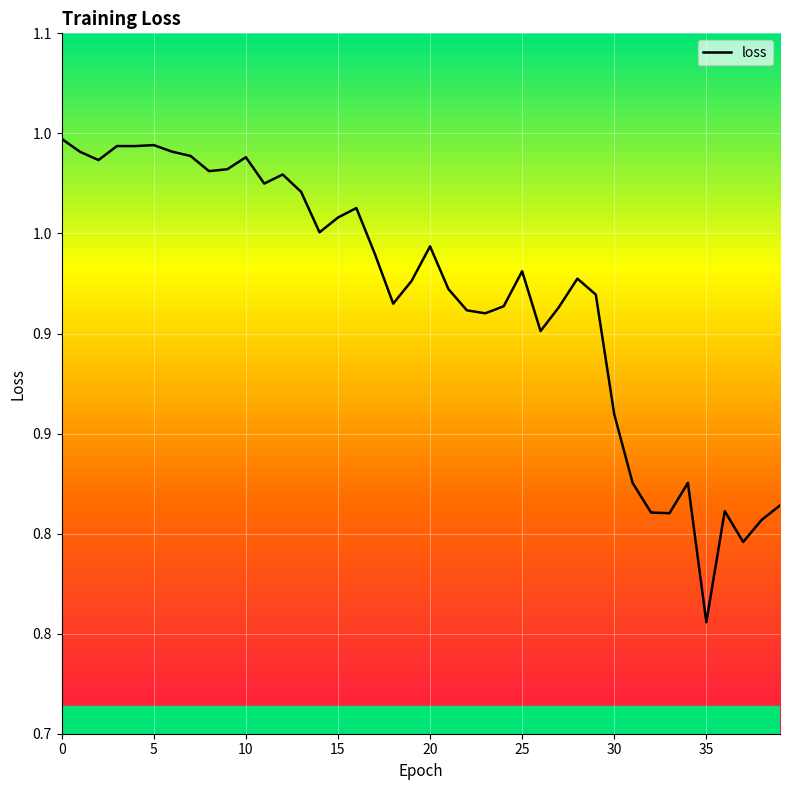

How many interior local peaks (higher than both neighbors) does the data have?

10